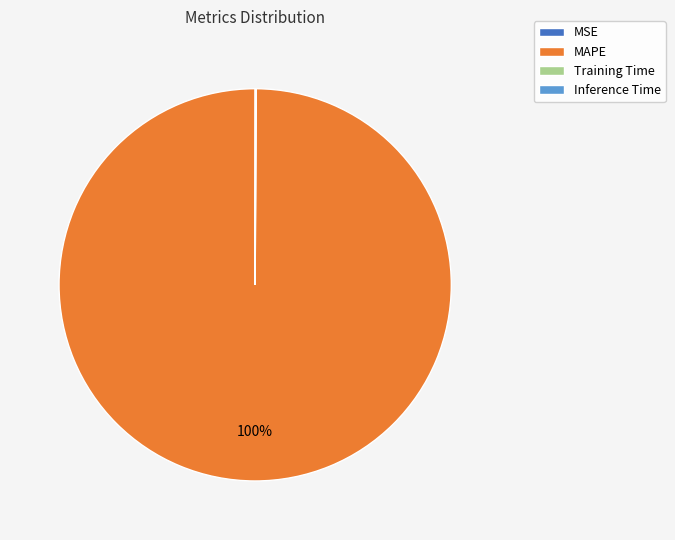

The MAPE slice represents 100% of the pie. True or false?

True